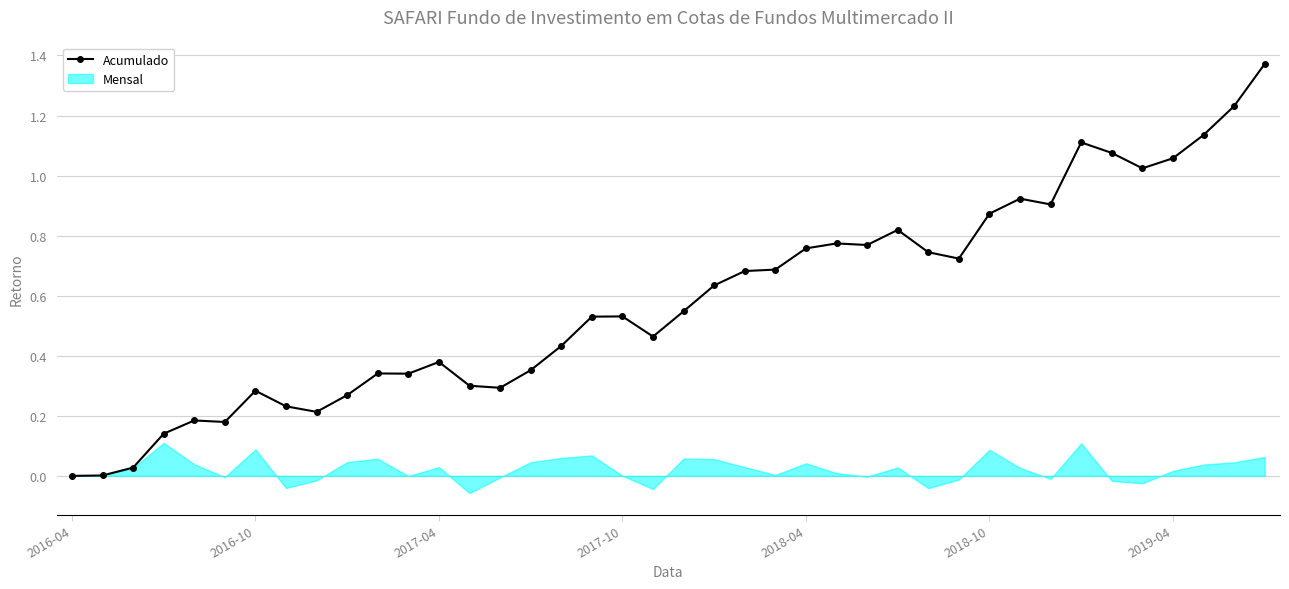

Which has a higher value, 35 or 2016-04?

35